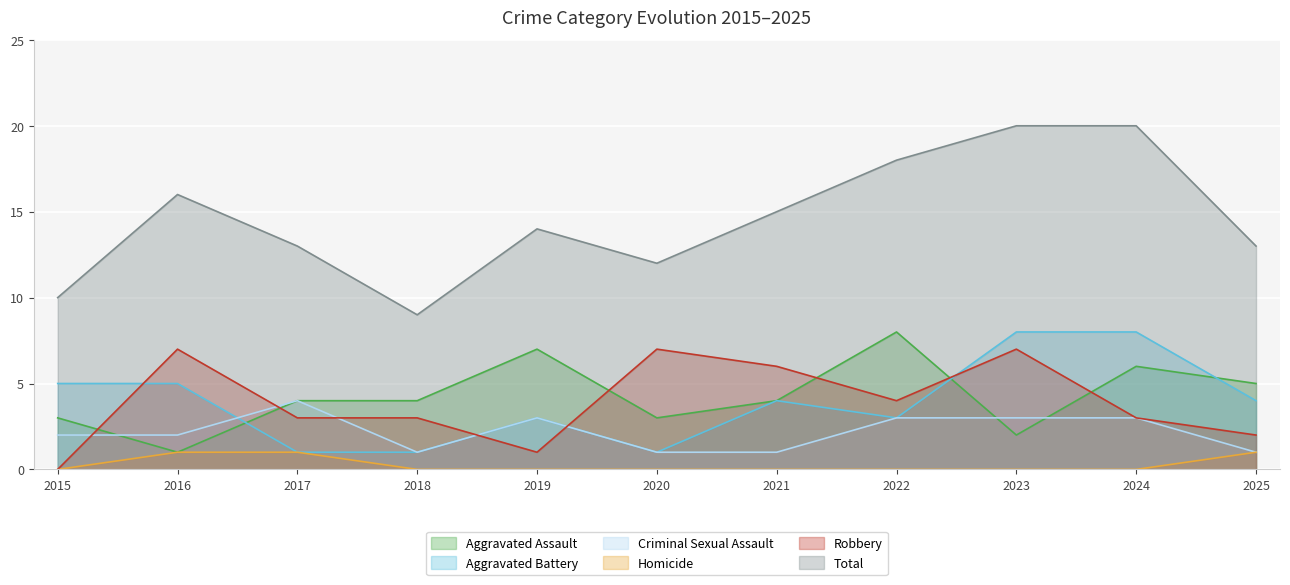

What is the sum of the Homicide values at 2024 and 2025?

1